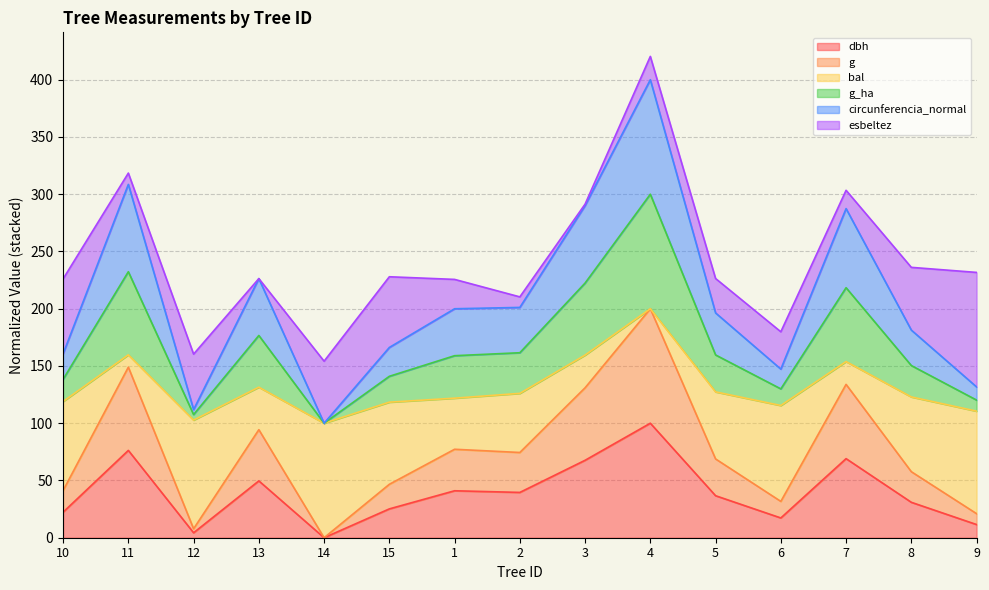

What is the total value across all series at 1?

225.6